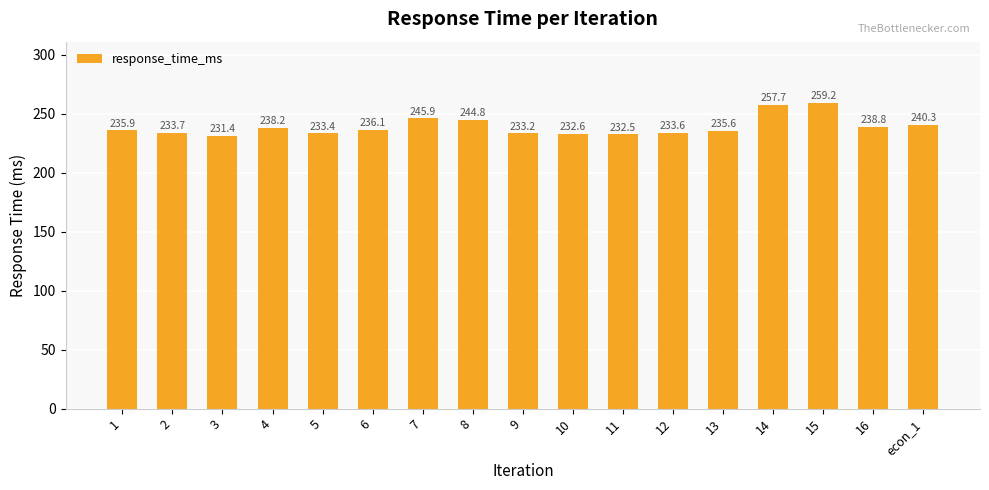

Between 7 and 11, which is larger?

7